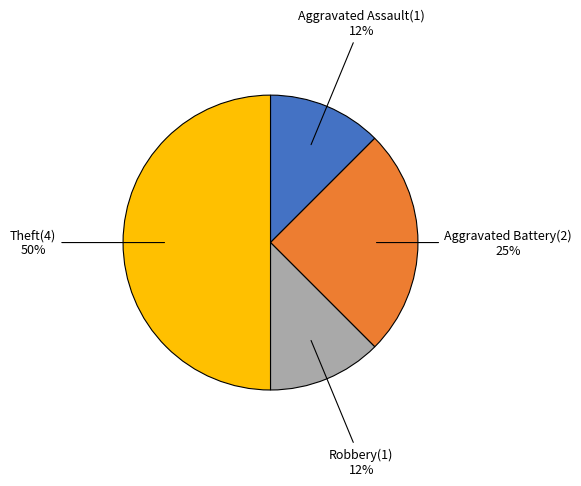

How many slices are in this pie chart?

4